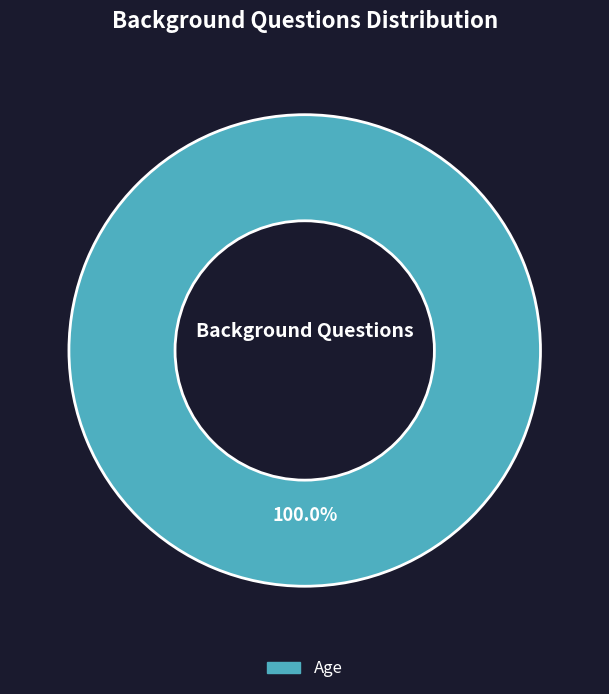

Is there any slice that represents more than half of the pie?

Yes